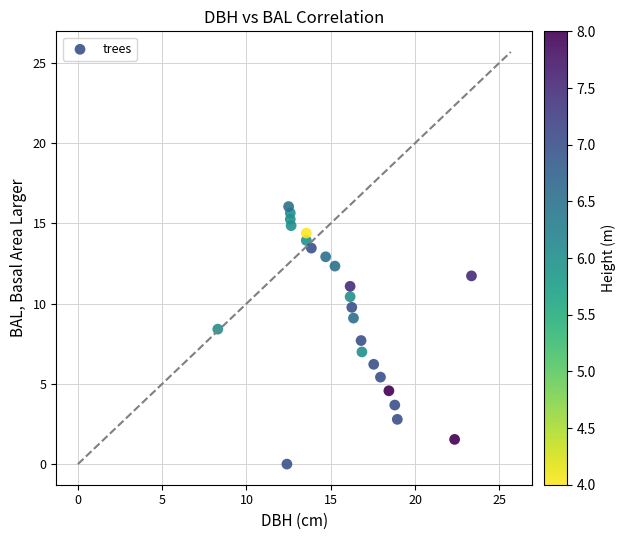

What is the range of X values (max minus min)?

15.1